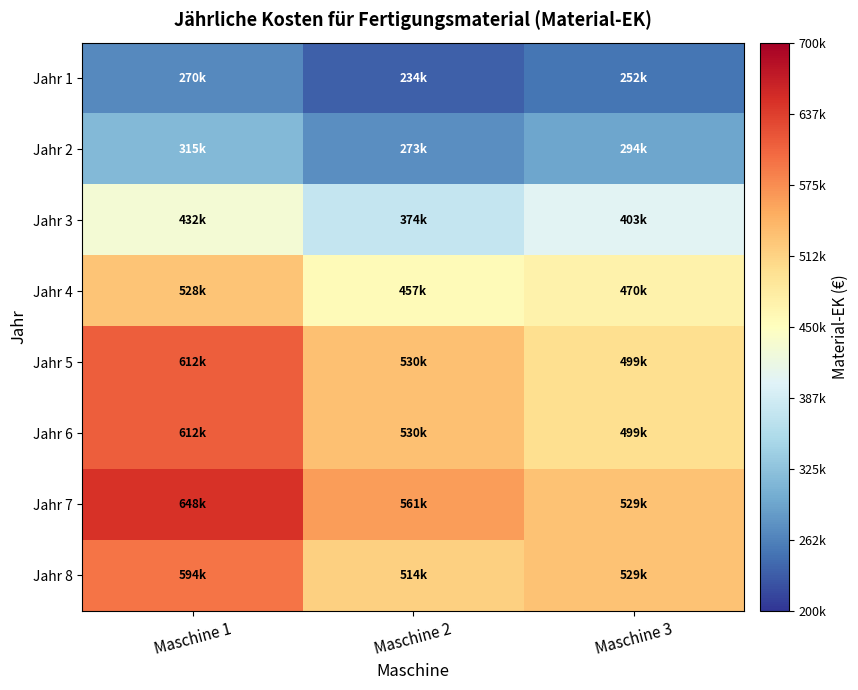

Reading left to right, transcribe all the data shown in this chart.

Jahr 1: Maschine 1=270000	Maschine 2=234000	Maschine 3=252000
Jahr 2: Maschine 1=315000	Maschine 2=273000	Maschine 3=294000
Jahr 3: Maschine 1=432000	Maschine 2=374400	Maschine 3=403200
Jahr 4: Maschine 1=528000	Maschine 2=457600	Maschine 3=470400
Jahr 5: Maschine 1=612000	Maschine 2=530400	Maschine 3=499800
Jahr 6: Maschine 1=612000	Maschine 2=530400	Maschine 3=499800
Jahr 7: Maschine 1=648000	Maschine 2=561600	Maschine 3=529200
Jahr 8: Maschine 1=594000	Maschine 2=514800	Maschine 3=529200